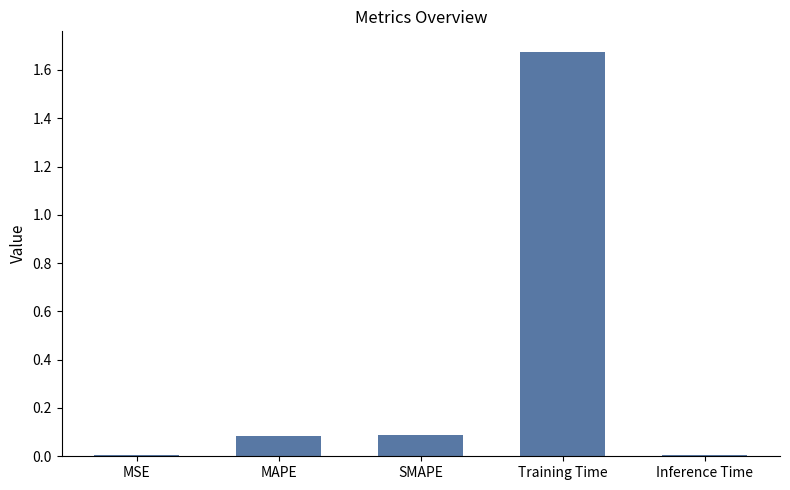

True or false: the data shows 1.1 at Training Time.

False